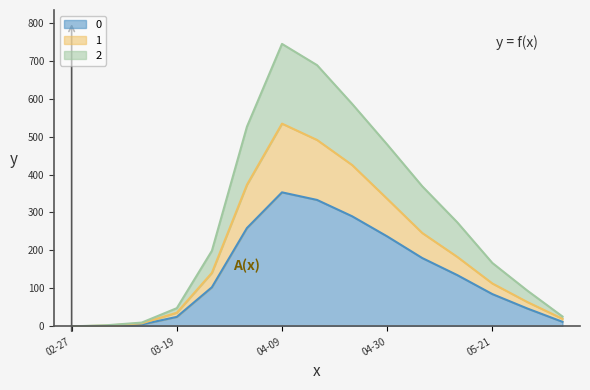

Rank the series by their average value, from lowest to highest.

0, 1, 2